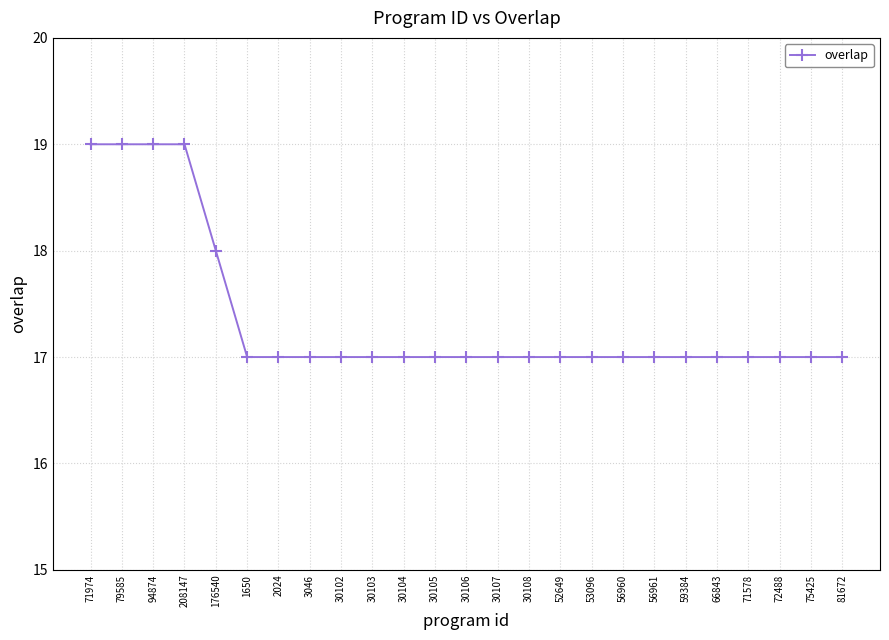

What is the ratio of the value at 30105 to the value at 53096?

1.0